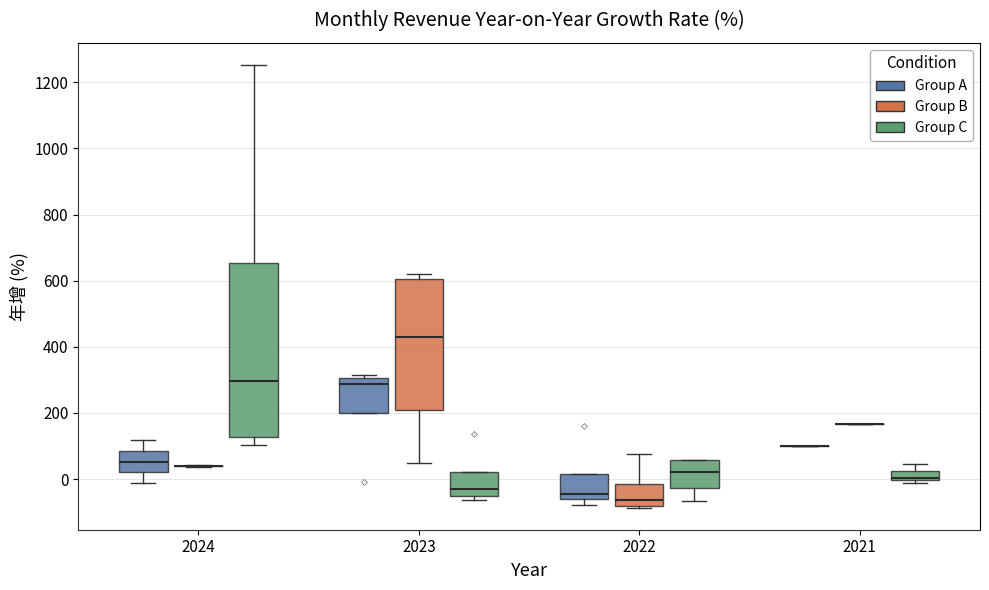

Comparing the boxes themselves (not the whiskers), which one is the tallest?

2024 (Group C)